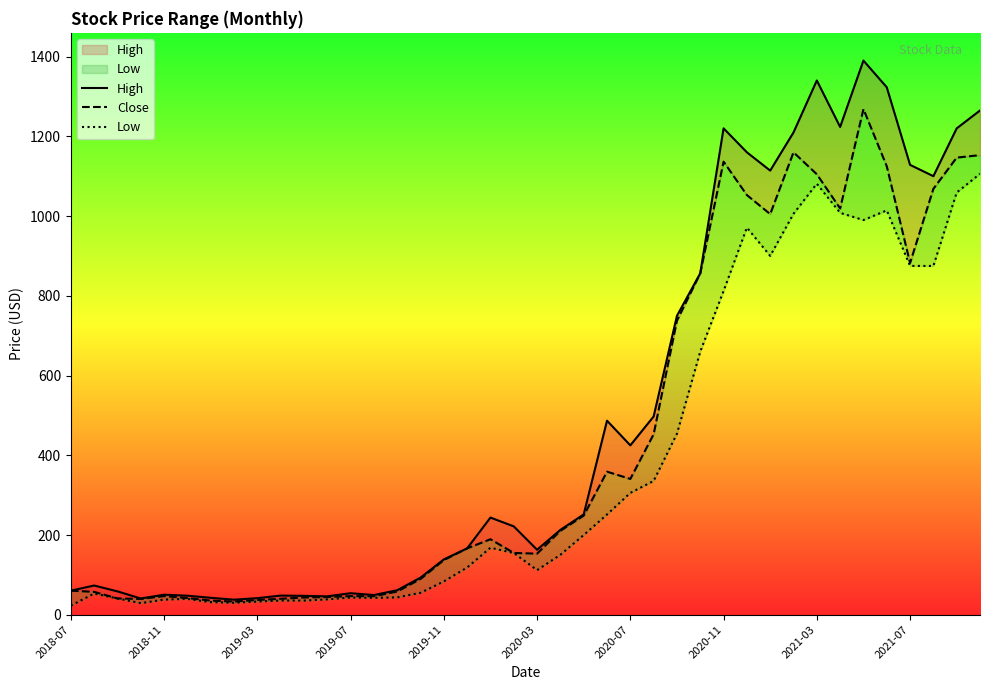

How many categories are shown in the chart?

40